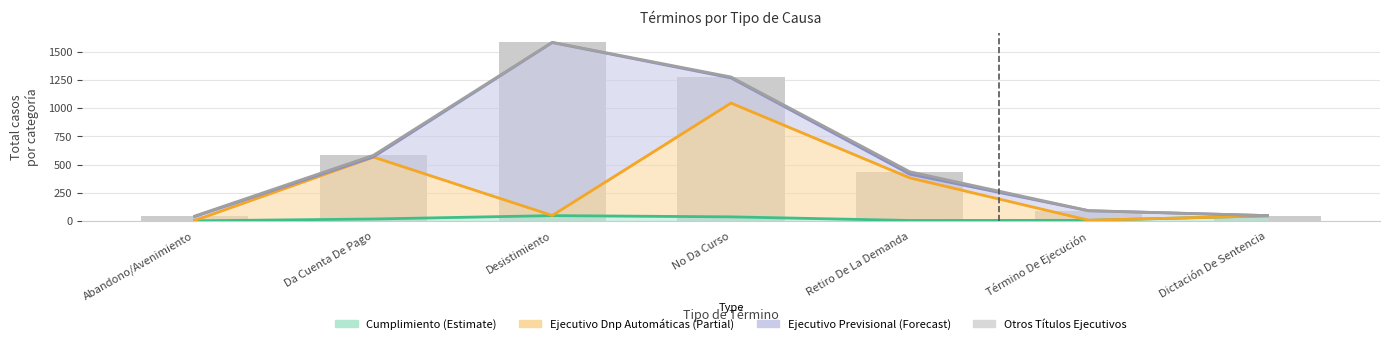

What is the spread (max minus min) of values at Desistimiento?

1